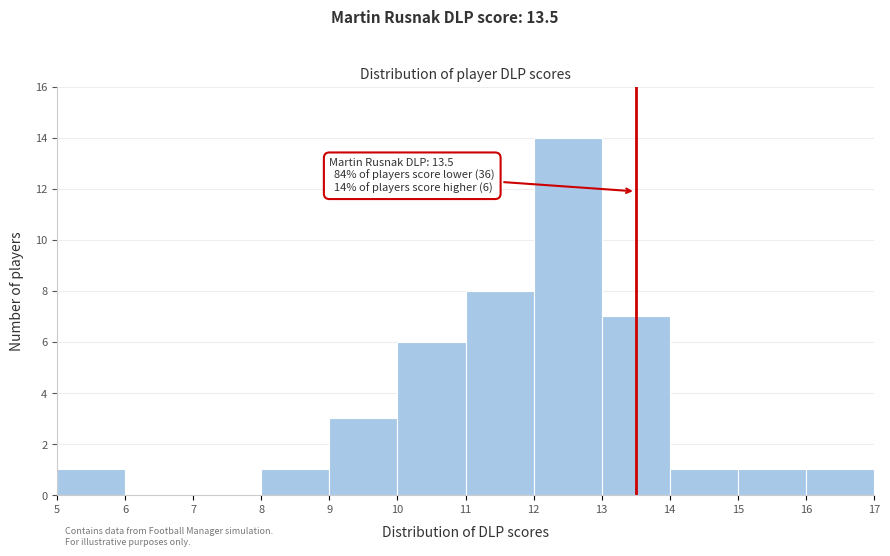

Over which range of the x-axis is the bar tallest?

12 to 13